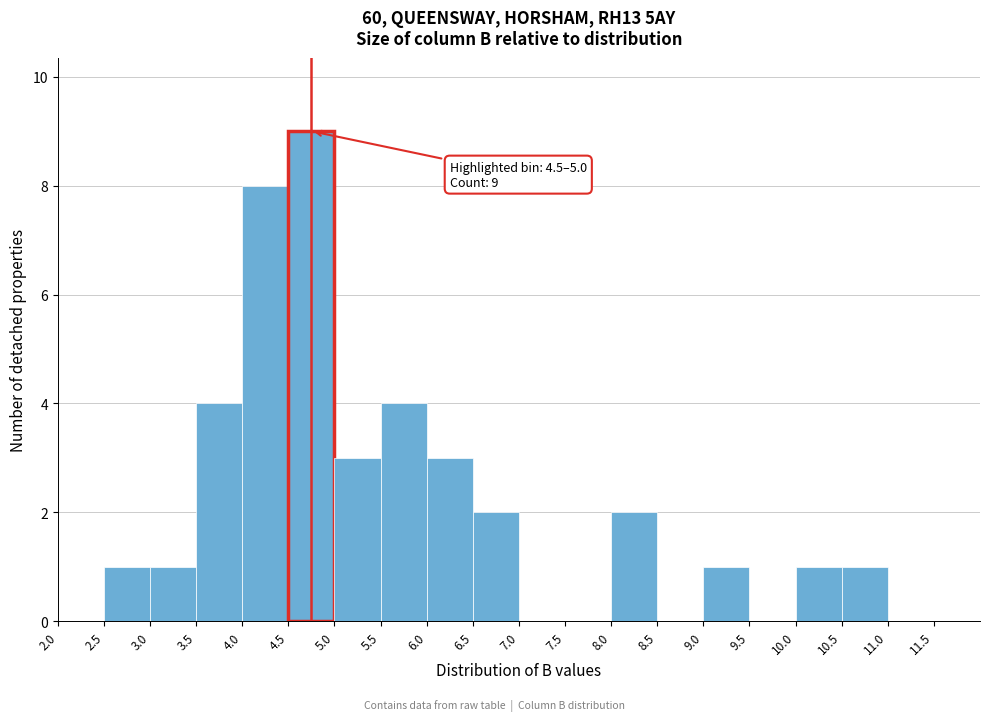

Over which range of the x-axis is the bar tallest?

4.5 to 5.0